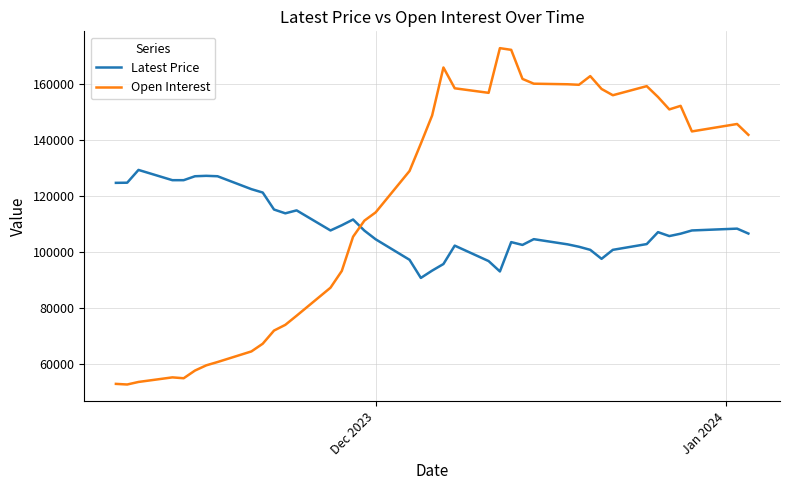

Rank the series by their maximum value, from lowest to highest.

Latest Price, Open Interest